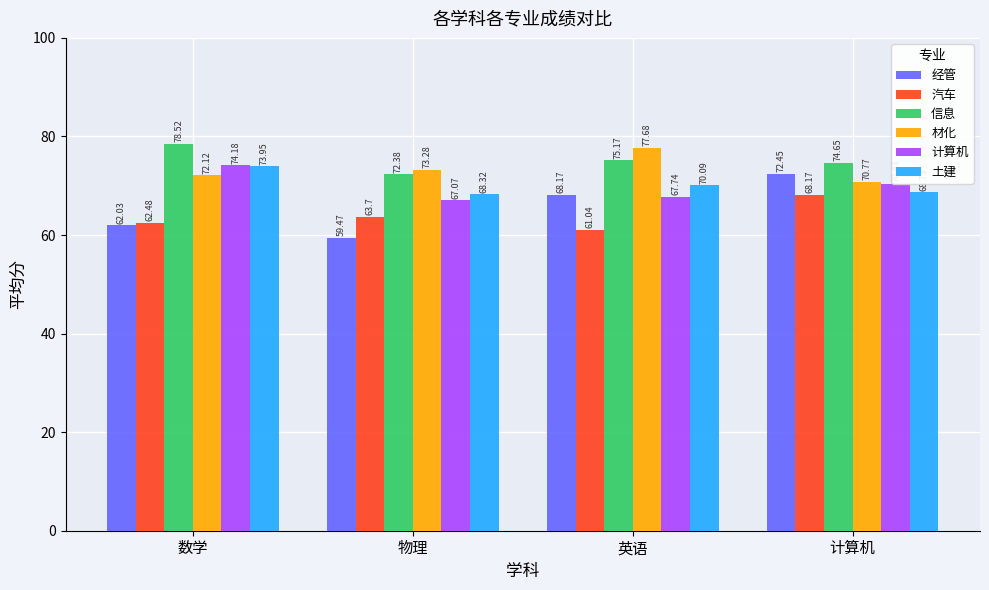

The value of 土建 at 数学 is 74.0. True or false?

True